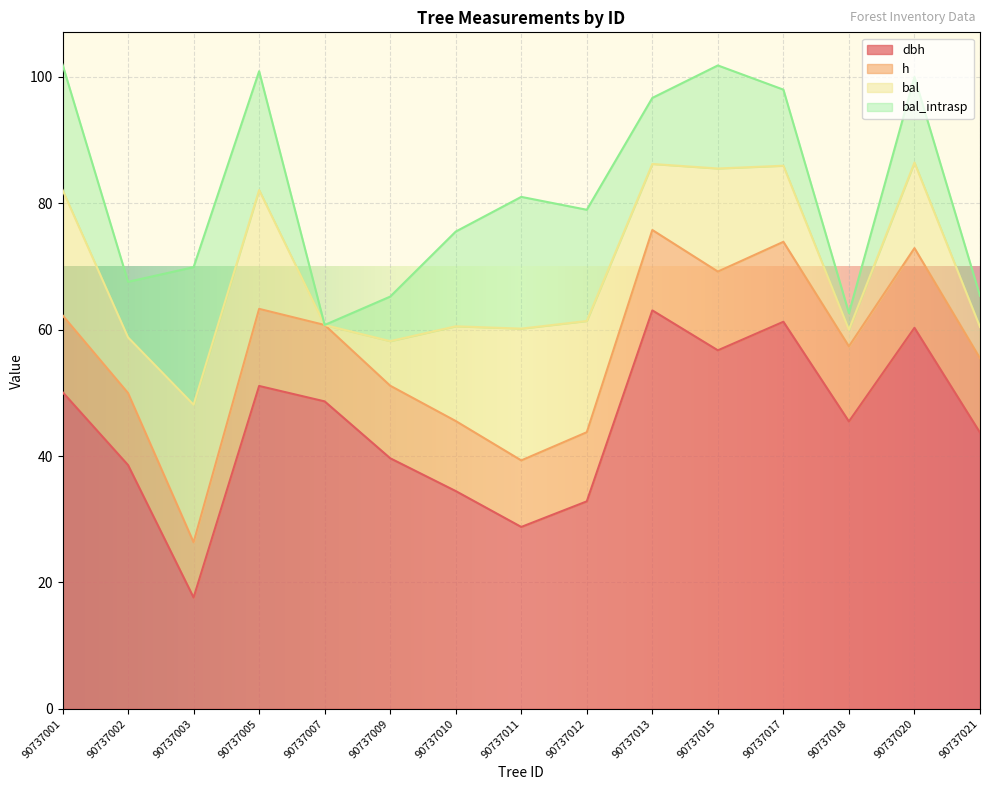

Where does the h series first go above 11?

90737001